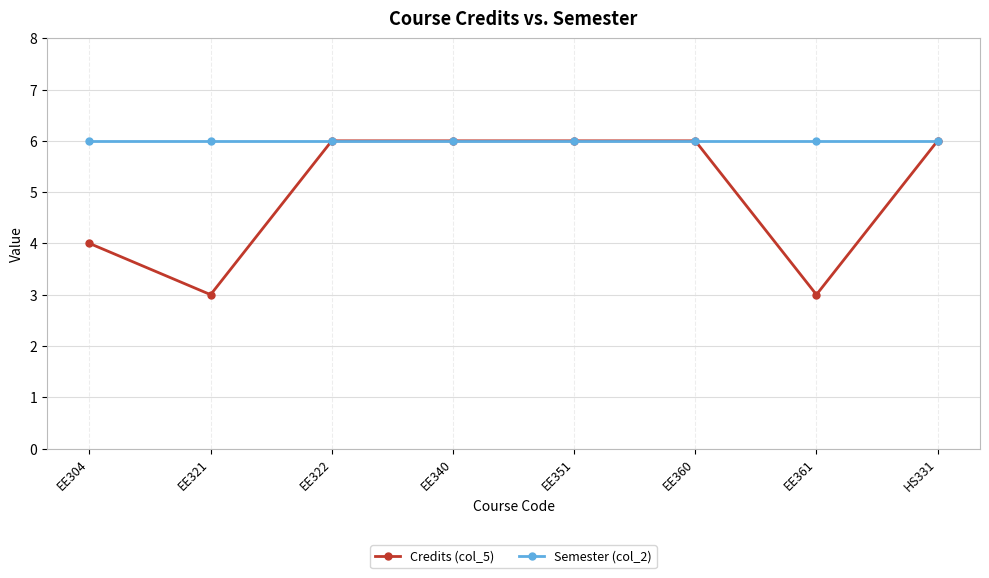

What is the lowest value of the Credits (col_5) series?

3